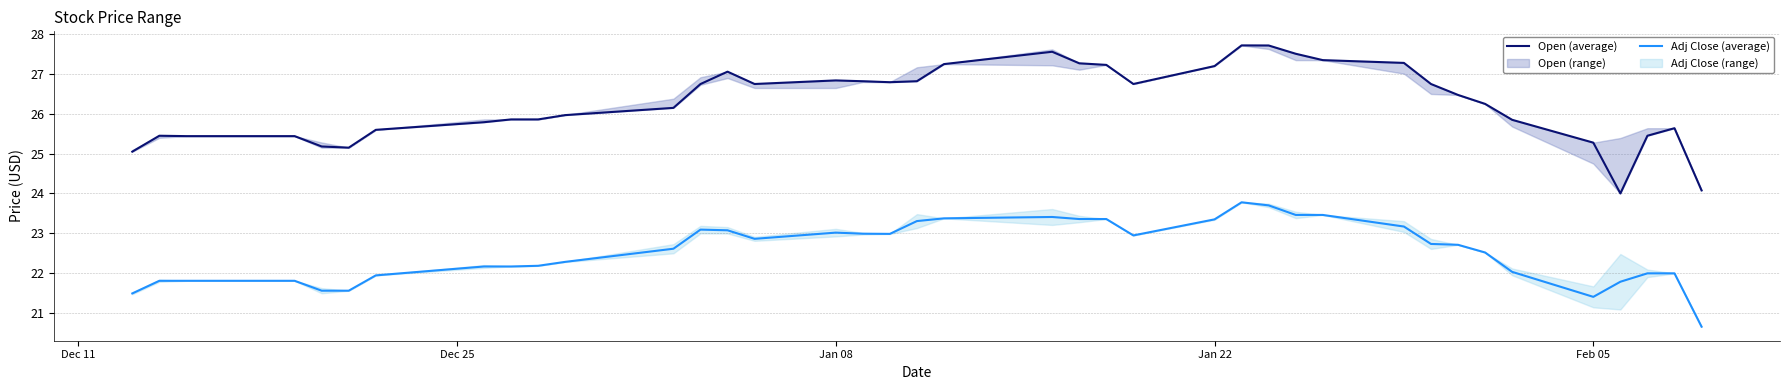

What is the maximum value for Open (average)?

27.7